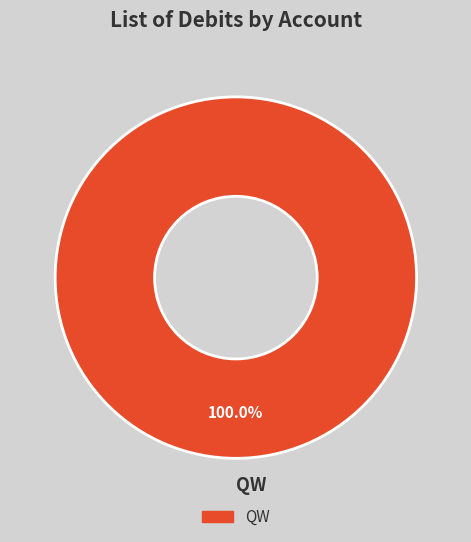

What is the majority slice?

QW